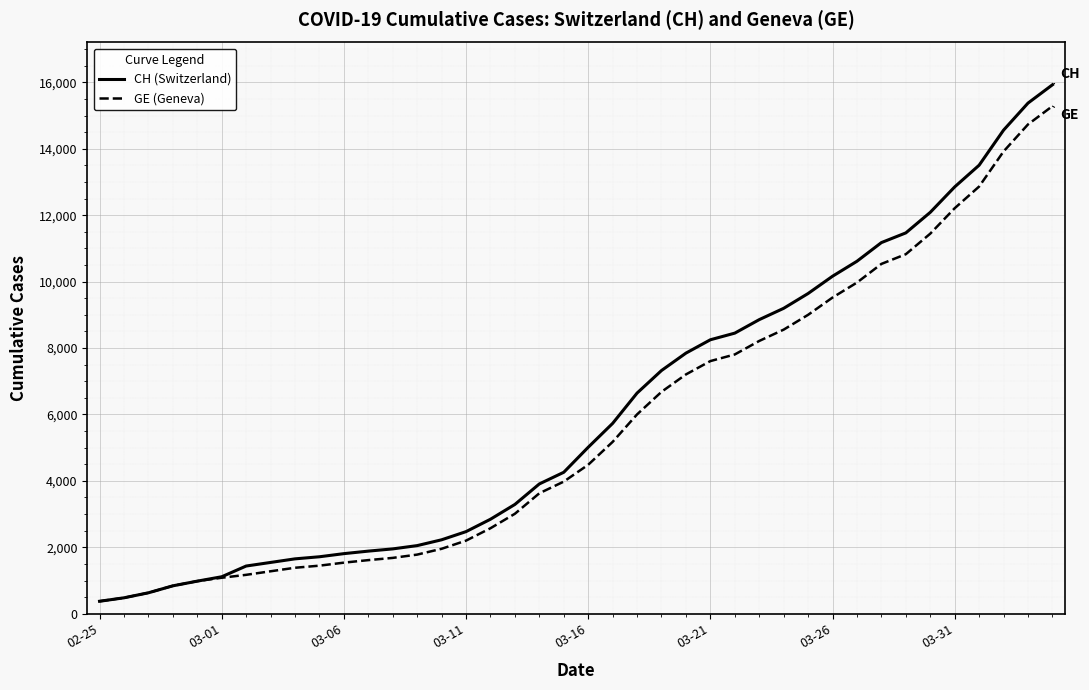

What is the maximum value for GE (Geneva)?

15284